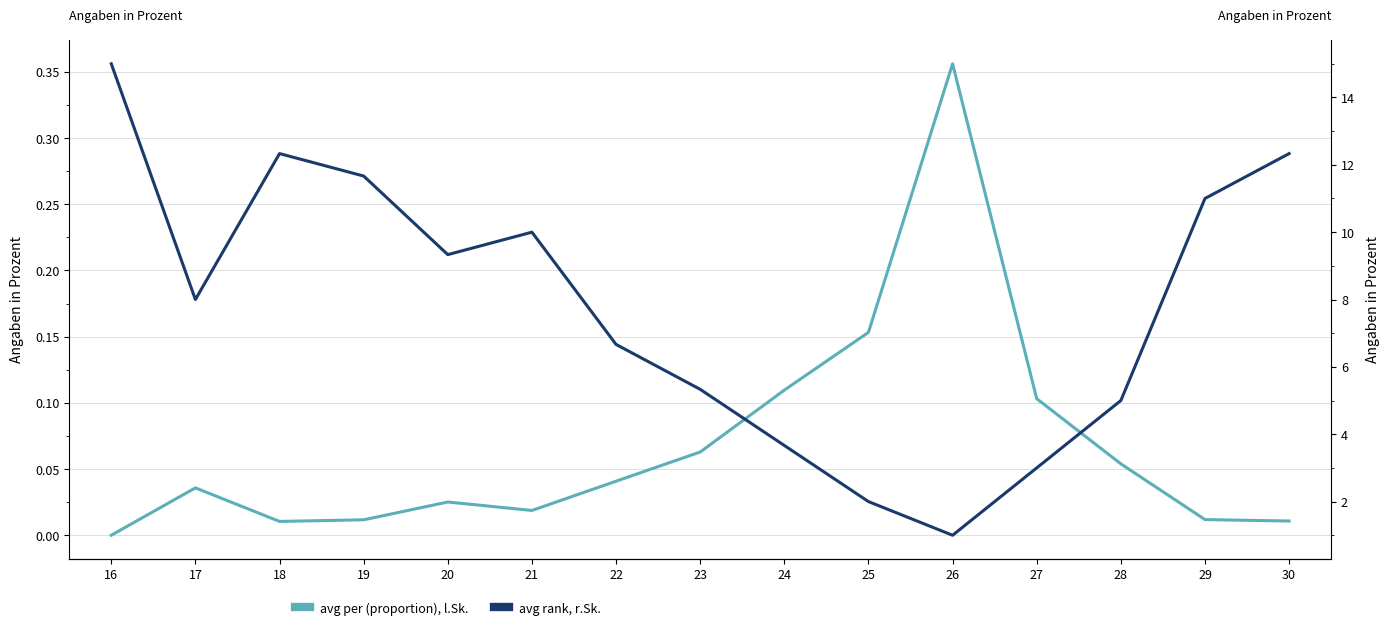

Which series has the largest total across all categories?

avg rank, r.Sk.